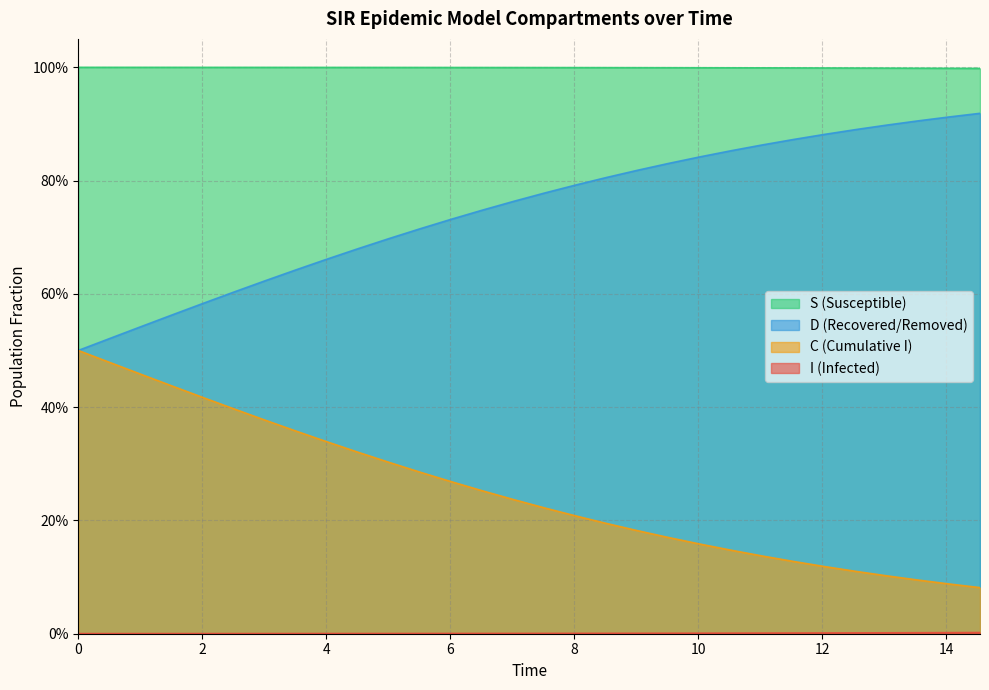

Reading left to right, what are all the values shown in this chart?

S: 1.0	1.0	1.0	1.0	1.0	1.0	1.0	1.0	1.0	1.0	1.0	1.0	1.0	1.0	1.0	1.0	1.0	1.0	1.0	1.0	1.0	1.0	1.0	1.0	1.0	1.0	1.0	1.0	1.0	1.0
I: 0.0	0.0	0.0	0.0	0.0	0.0	0.0	0.0	0.0	0.0	0.0	0.0	0.0	0.0	0.0	0.0	0.0	0.0	0.0	0.0	0.0	0.0	0.0	0.0	0.0	0.0	0.0	0.0	0.0	0.0
C: 0.5	0.5	0.5	0.6	0.6	0.6	0.6	0.6	0.7	0.7	0.7	0.7	0.7	0.7	0.8	0.8	0.8	0.8	0.8	0.8	0.8	0.9	0.9	0.9	0.9	0.9	0.9	0.9	0.9	0.9
D: 0.5	0.5	0.5	0.4	0.4	0.4	0.4	0.4	0.3	0.3	0.3	0.3	0.3	0.3	0.2	0.2	0.2	0.2	0.2	0.2	0.2	0.1	0.1	0.1	0.1	0.1	0.1	0.1	0.1	0.1